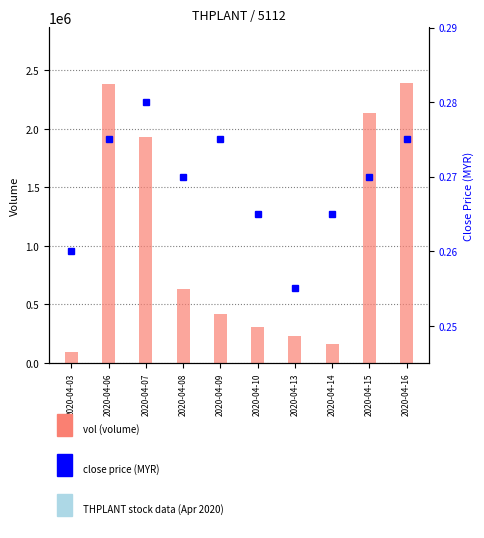

What is the spread (max minus min) of values at 2020-04-08?

634999.7